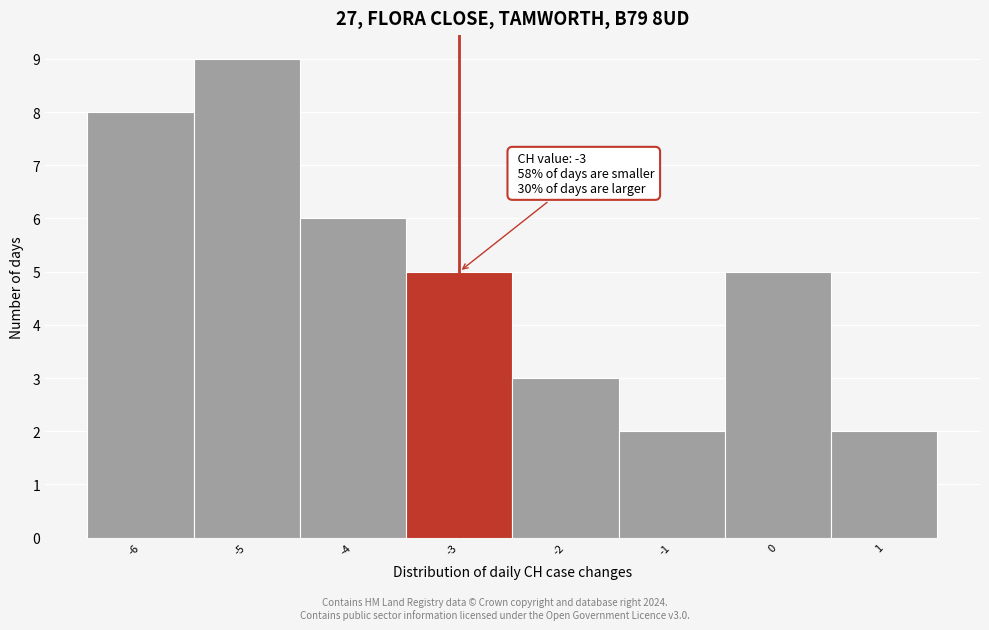

Which range on the x-axis has the tallest bar?

-5.5 to -4.5